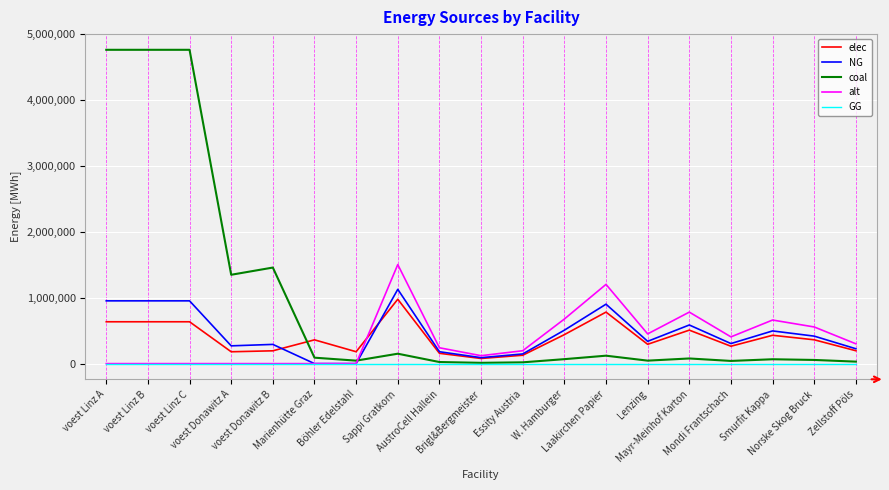

Which series has the largest total across all categories?

coal